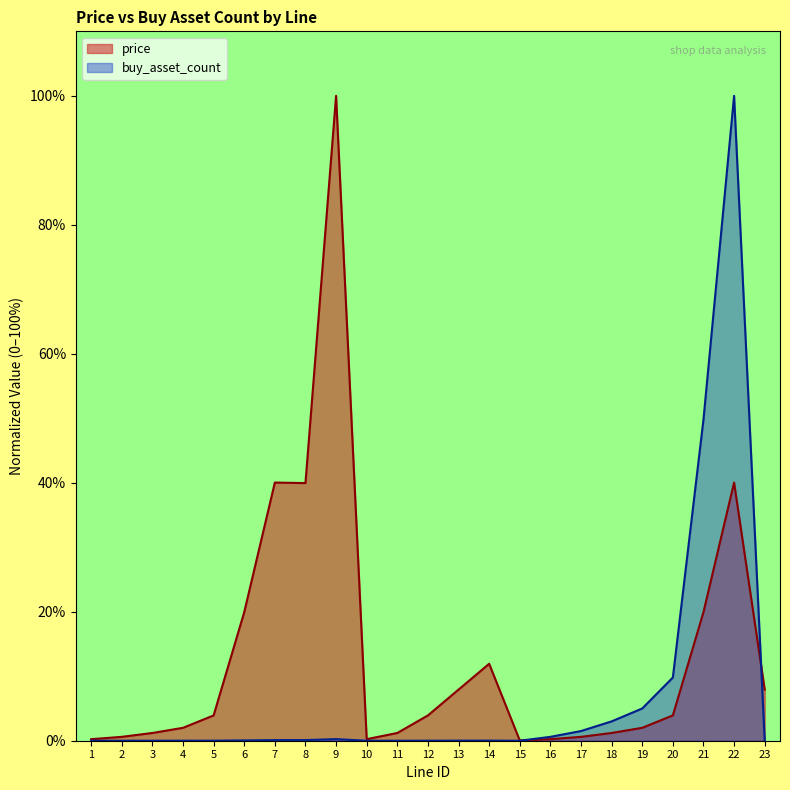

Reading left to right, what are all the values shown in this chart?

price: 1=0.2	2=0.6	3=1.2	4=2.0	5=3.9	6=19.9	7=40.0	8=40.0	9=100.0	10=0.2	11=1.2	12=3.9	13=7.9	14=11.9	15=0.0	16=0.2	17=0.6	18=1.2	19=2.0	20=3.9	21=19.9	22=40.0	23=7.9
buy_asset_count: 1=0.0	2=0.0	3=0.0	4=0.0	5=0.0	6=0.0	7=0.1	8=0.1	9=0.2	10=0.0	11=0.0	12=0.0	13=0.0	14=0.0	15=0.0	16=0.6	17=1.5	18=3.0	19=5.0	20=9.8	21=49.8	22=100.0	23=0.0